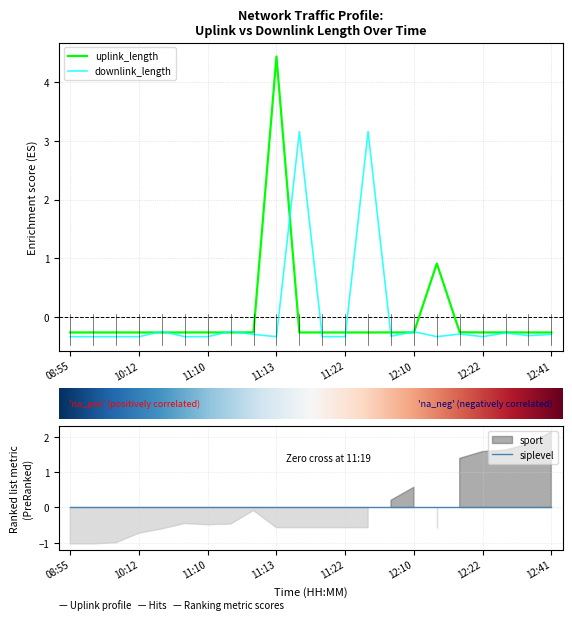

At how many categories does at least one series exceed 3?

3